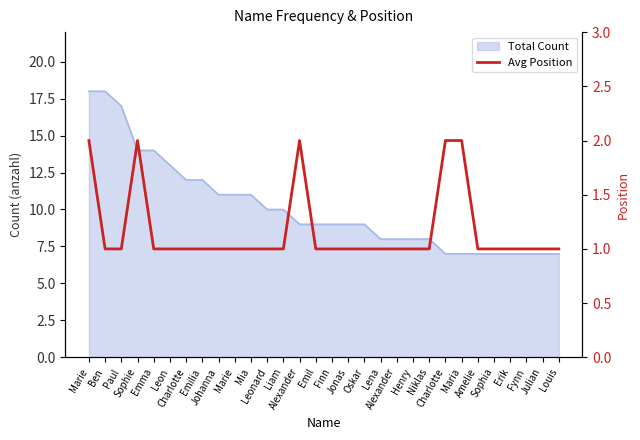

The chart shows a value of 0 at Henry. True or false?

False